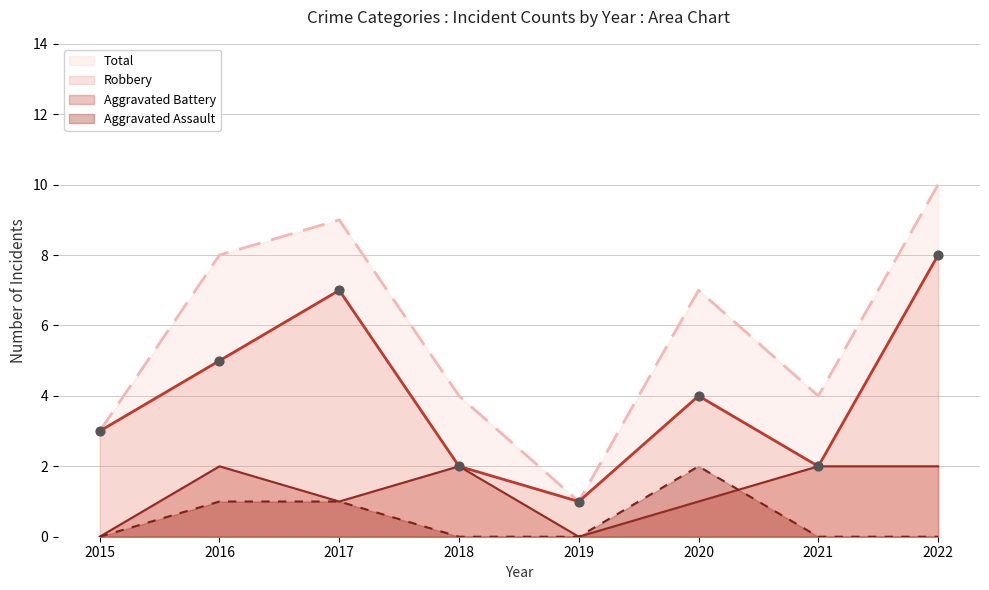

Which series reaches the minimum Y coordinate?

Aggravated Assault